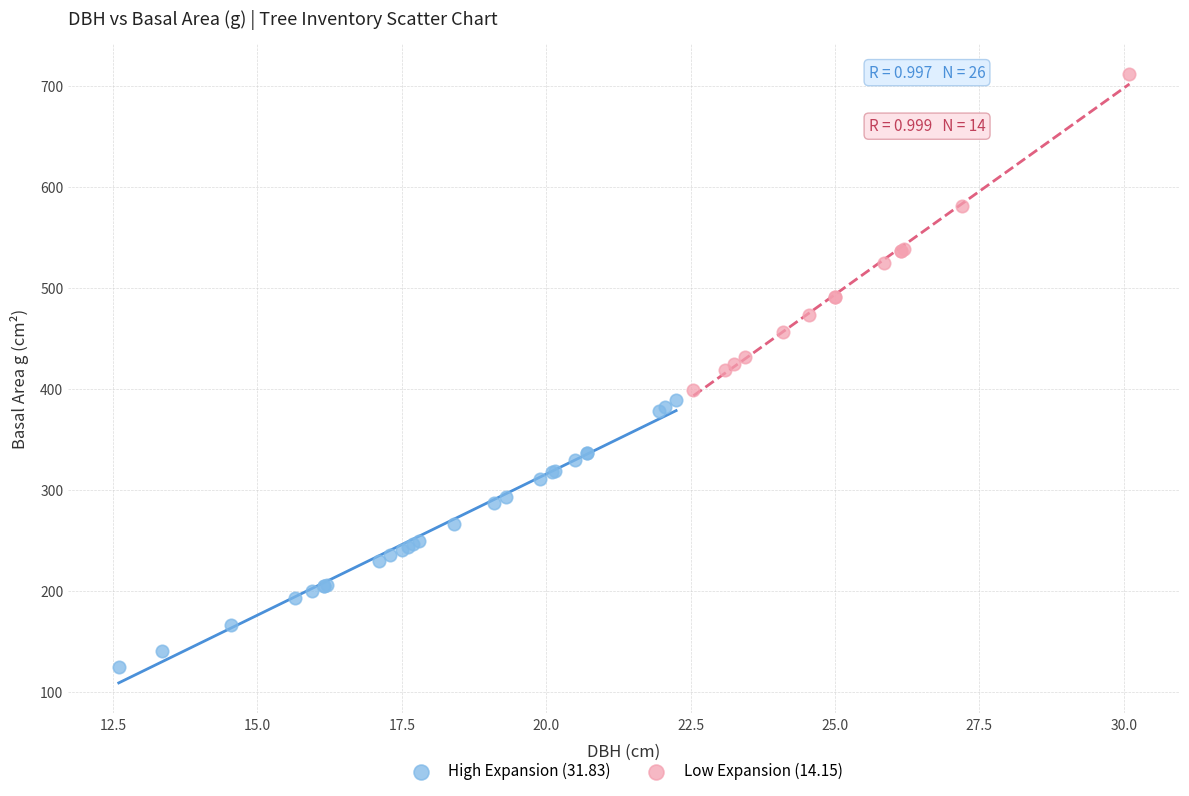

What are all the series names shown in the legend?

High Expansion (31.83), Low Expansion (14.15)